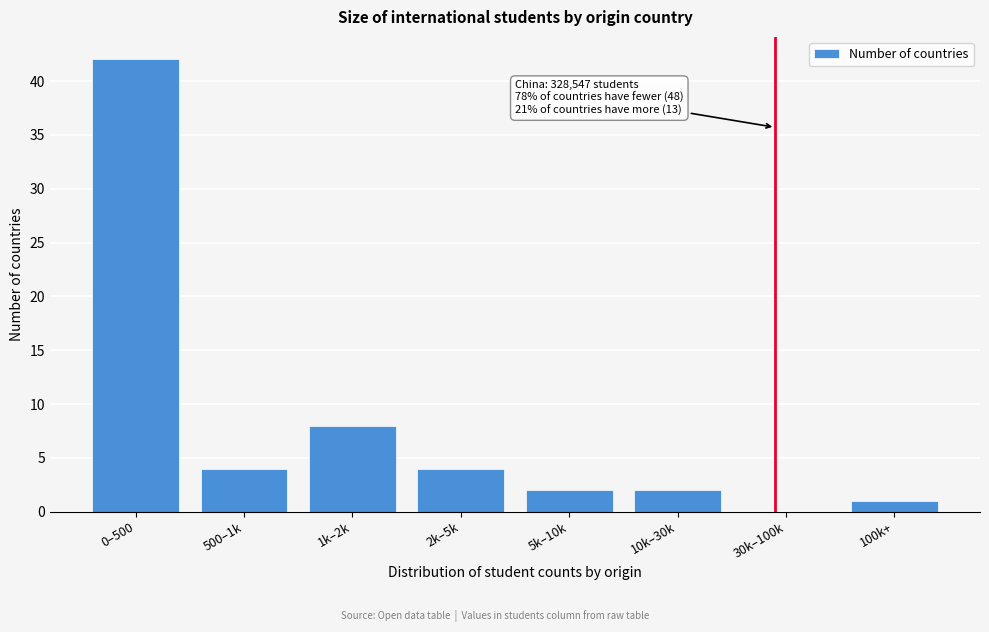

Reading right to left, list all the values displayed in this chart.

100k+=1	30k–100k=0	10k–30k=2	5k–10k=2	2k–5k=4	1k–2k=8	500–1k=4	0–500=42